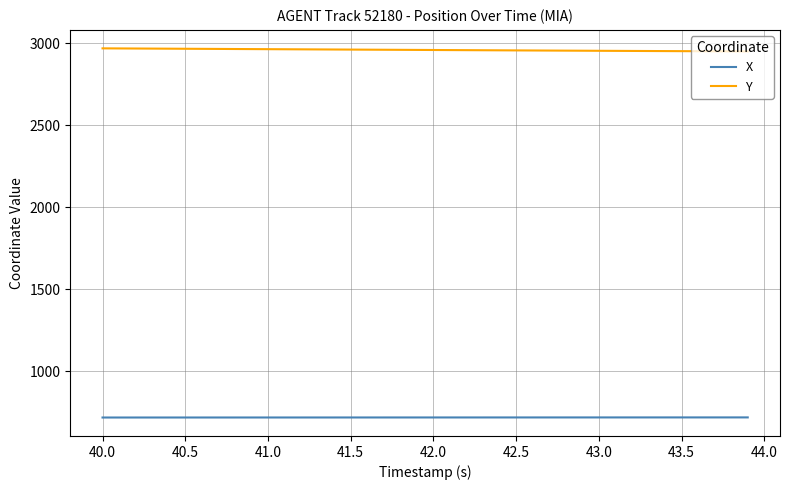

How many distinct data groups are displayed?

2